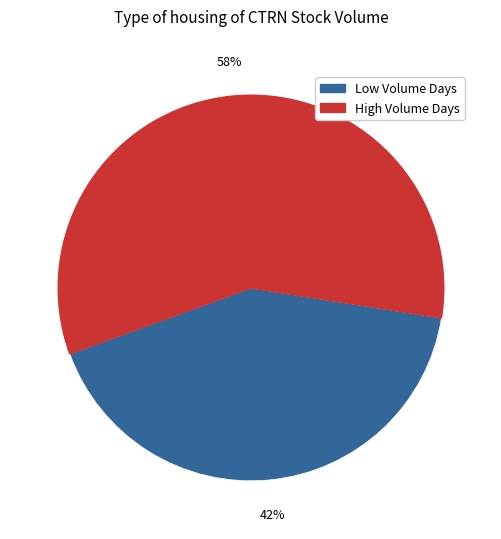

To the nearest percent, what is the difference between the largest and smallest slice percentages?

16%